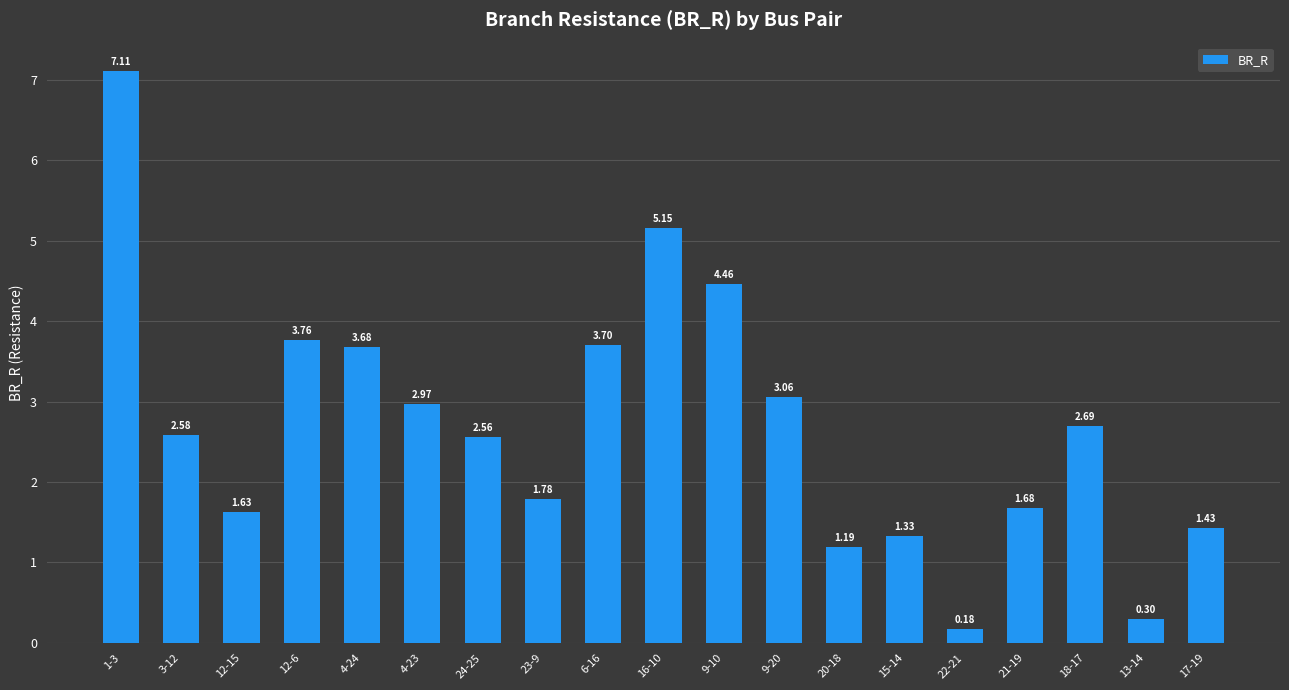

What is the approximate value at 6-16?

3.7